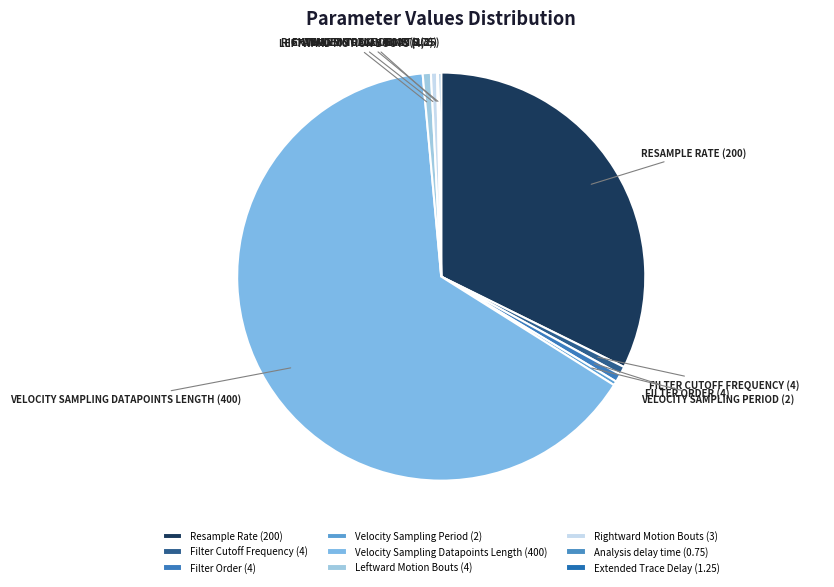

To the nearest percent, what is the average slice percentage?

11%